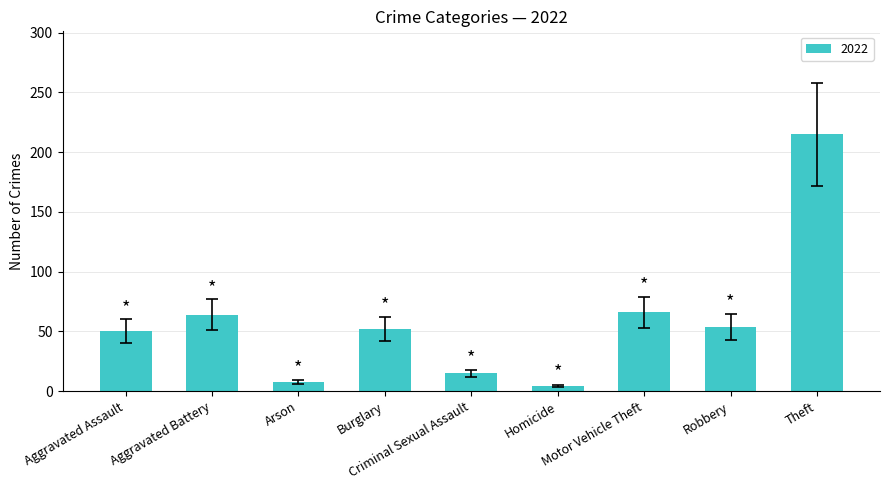

What is the greatest value displayed?

215